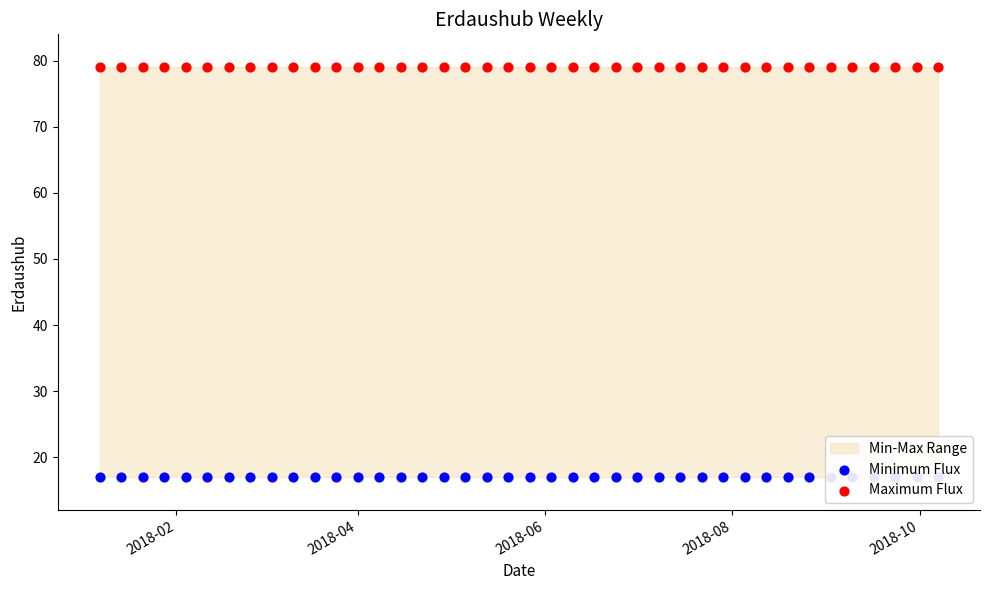

Is the value of Maximum Flux at 30 greater than the value of Minimum Flux at 20?

Yes